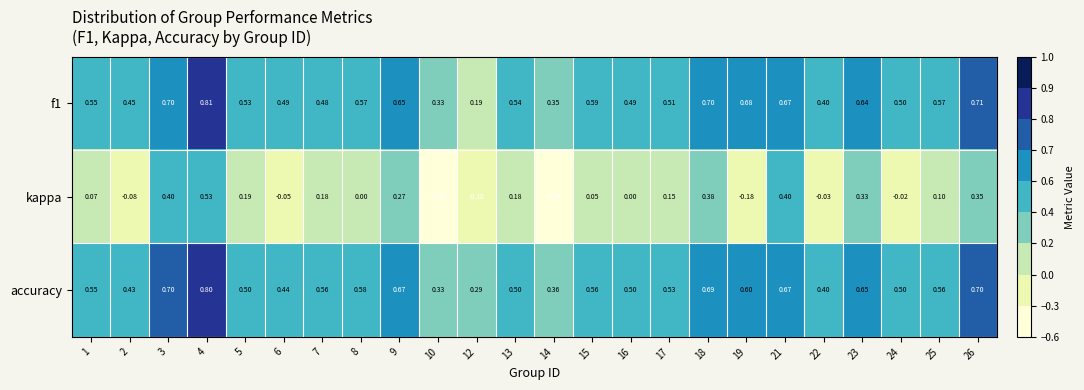

What is the total value across all series at 7?

1.2